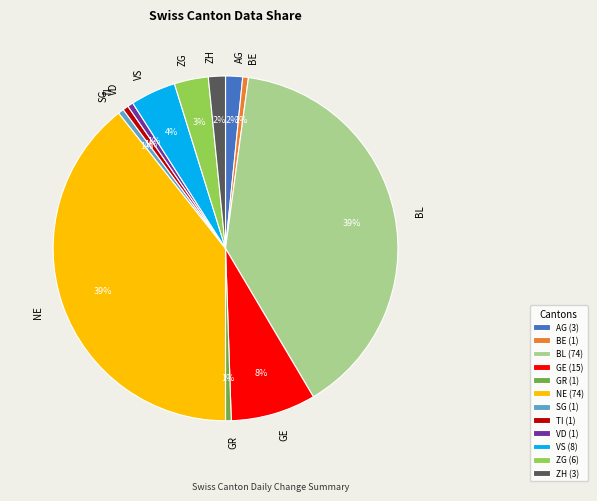

To the nearest percent, what is the average slice percentage?

8%